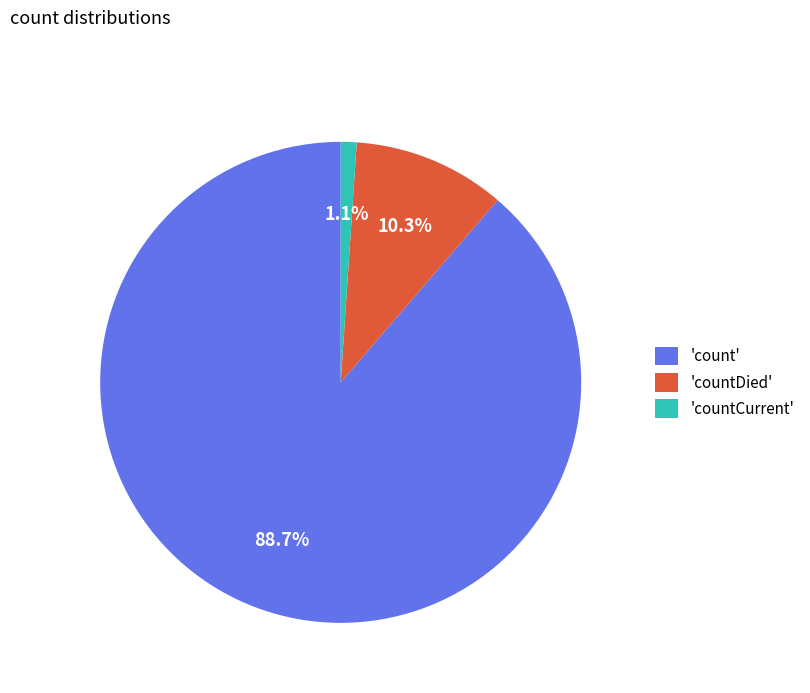

Which category accounts for the majority?

'count'